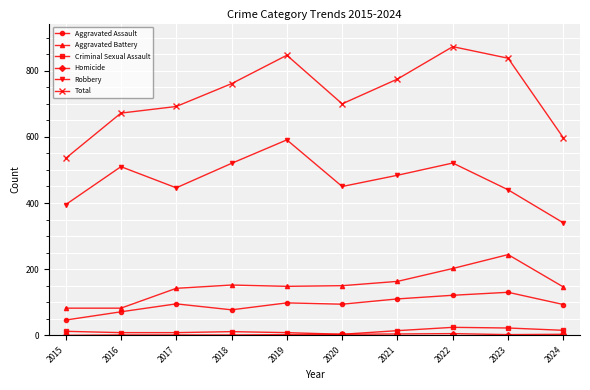

What is the lowest value of the Aggravated Battery series?

82